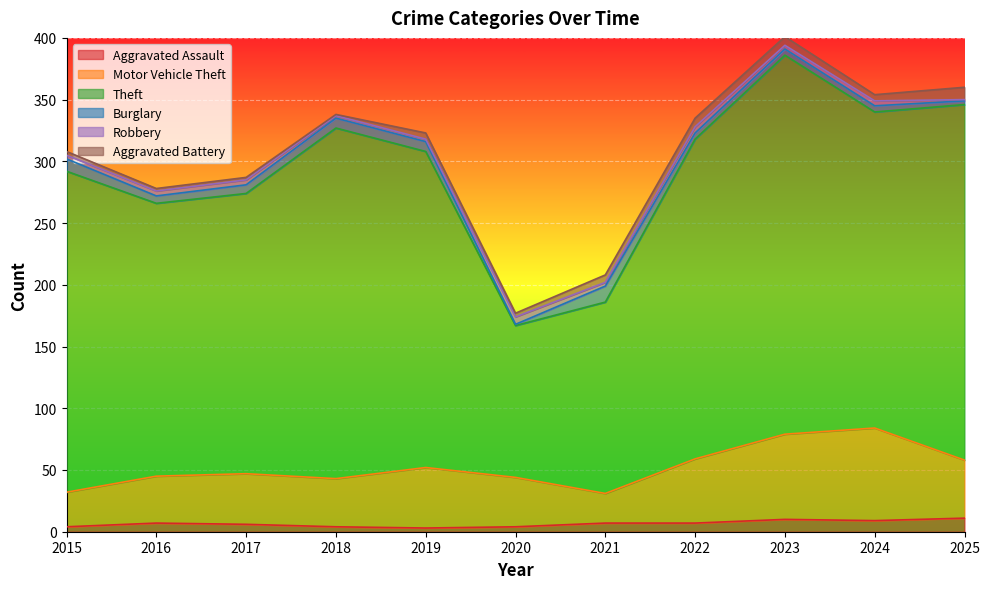

True or false: Aggravated Assault and Theft intersect in this chart.

False